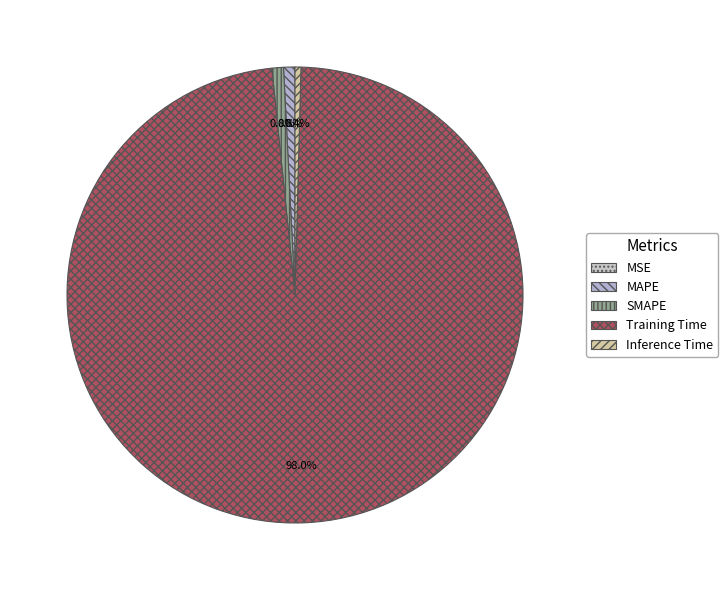

Rank the categories by value from highest to lowest.

Training Time, SMAPE, MAPE, Inference Time, MSE